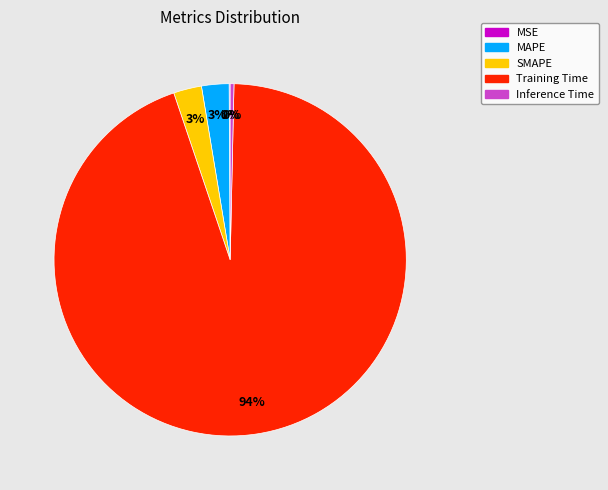

What is the largest slice in the pie chart?

Training Time